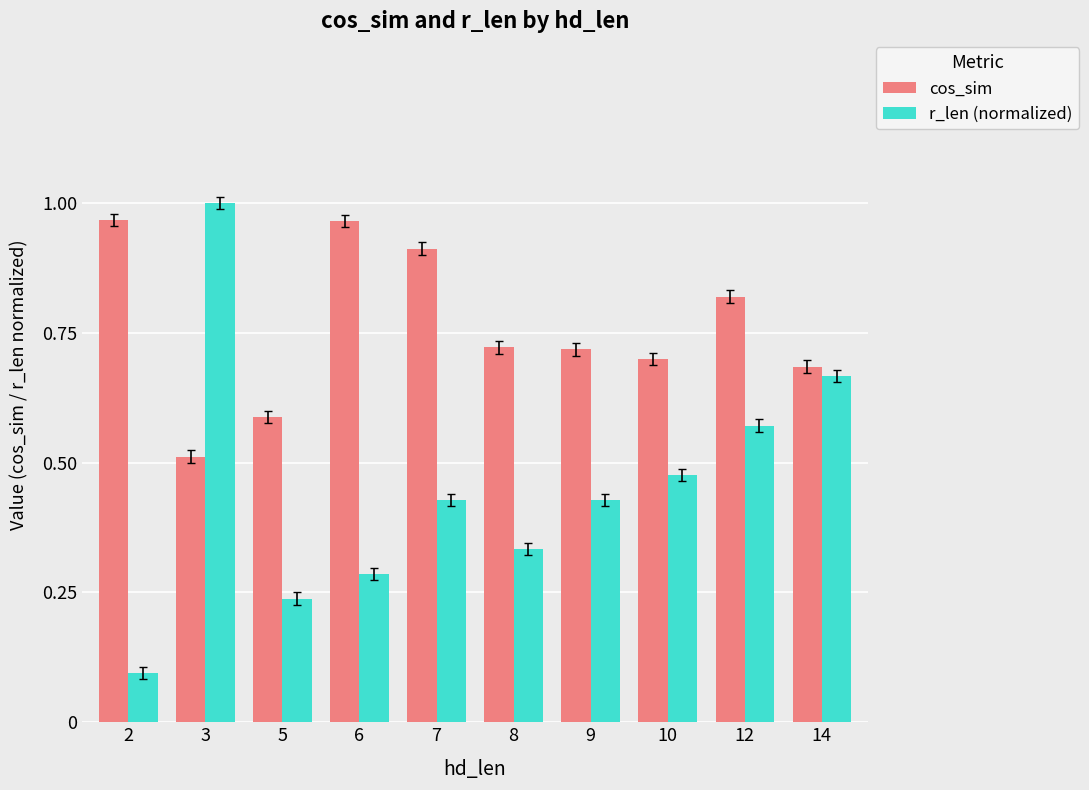

What is the sum of all r_len (normalized) values?

4.5